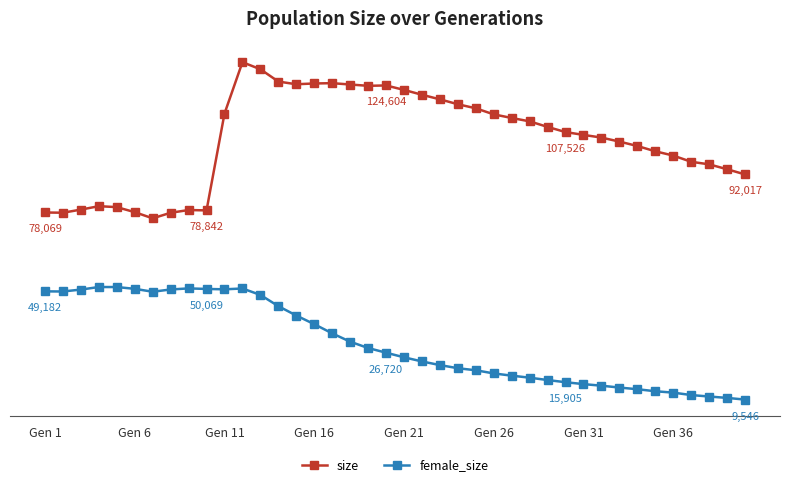

What is the difference between the second highest and minimum values in the female_size series?

41219